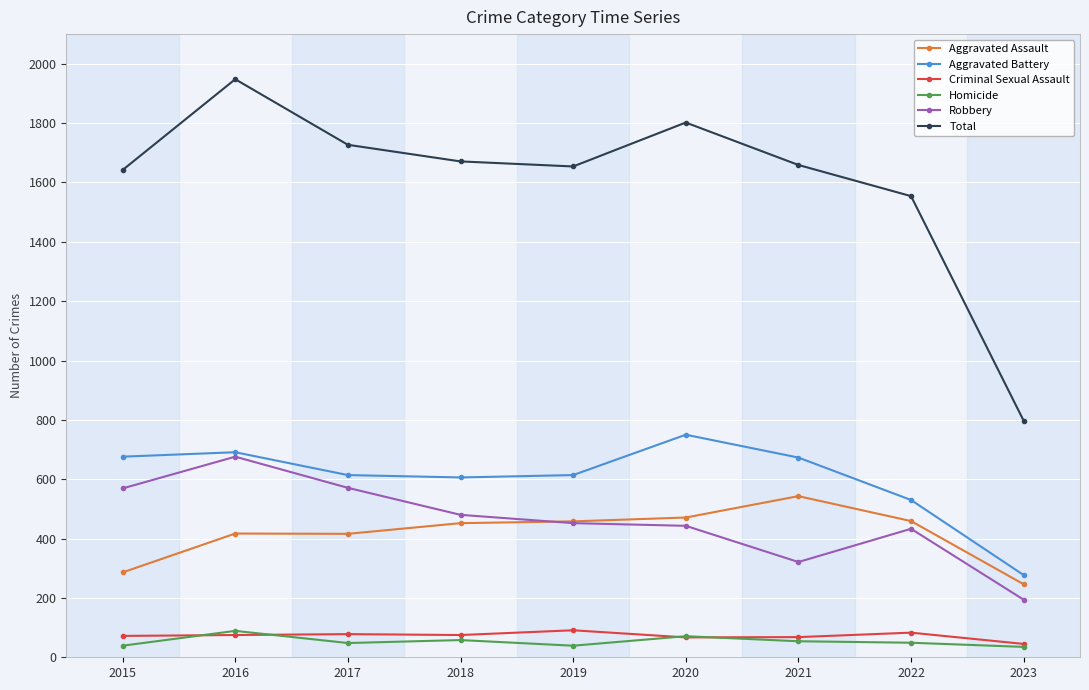

True or false: Robbery has more than 1 interior local peaks.

True